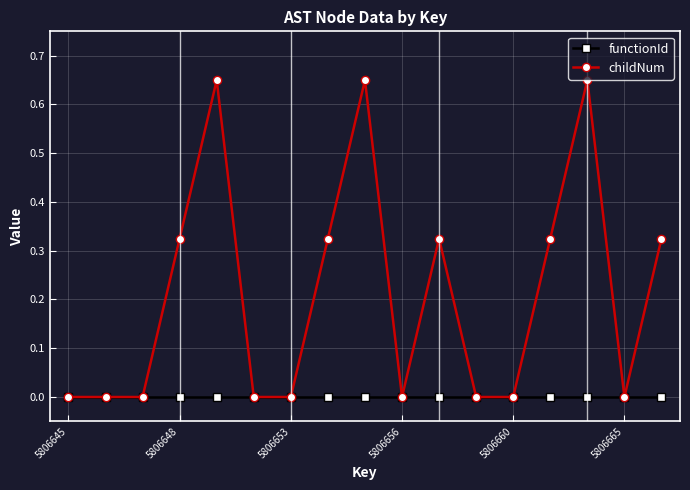

True or false: childNum has more than 0 interior local peaks.

True